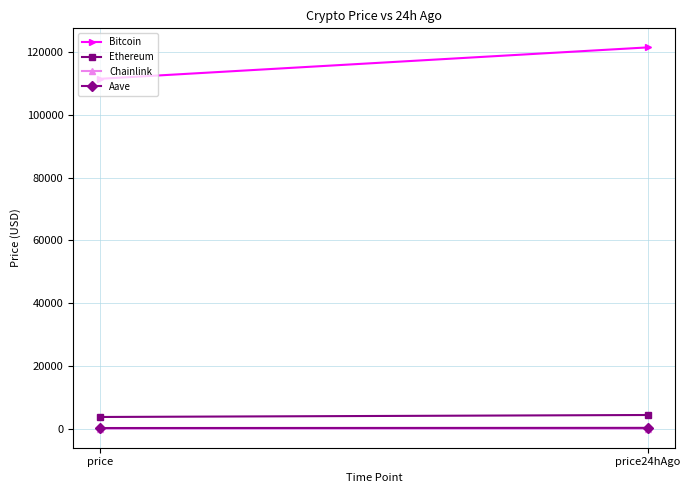

How many values in the Bitcoin series are below 121497?

1